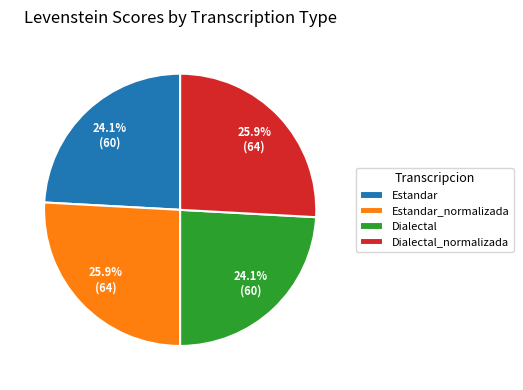

Which has a higher value, Estandar_normalizada or Dialectal?

Estandar_normalizada